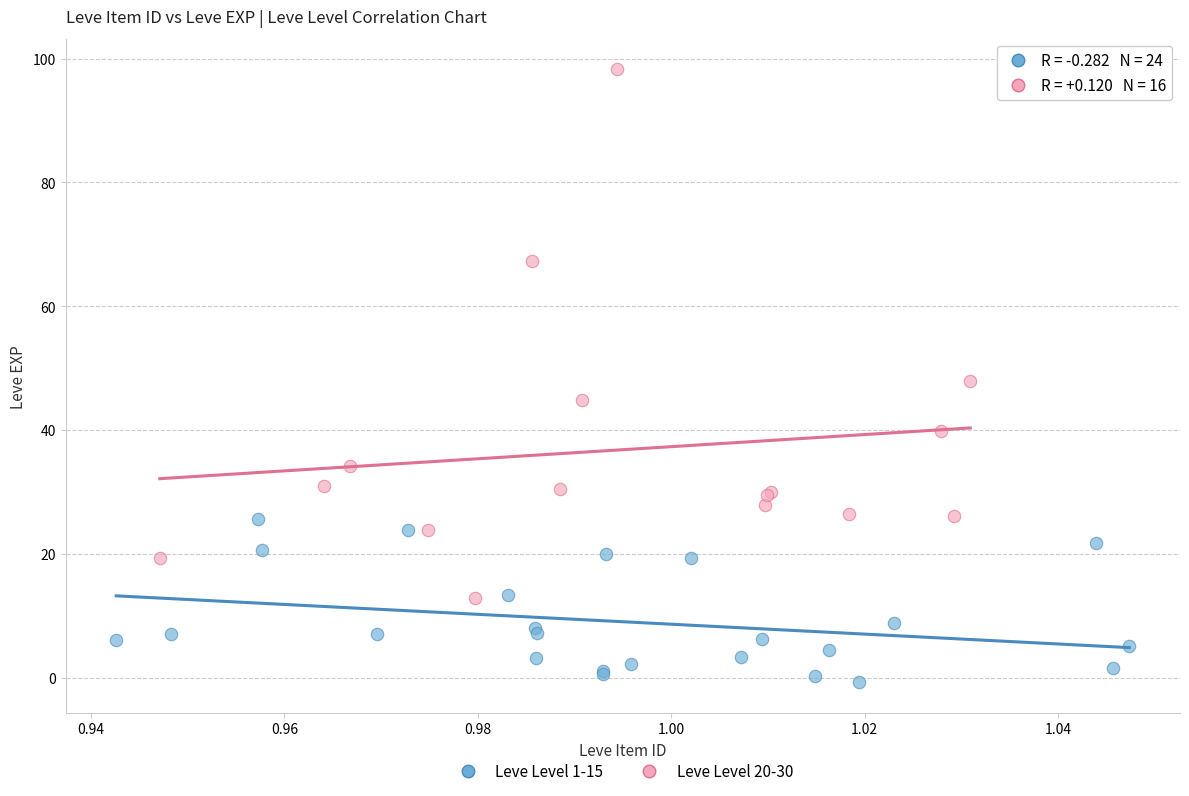

Which series reaches the maximum Y coordinate?

Leve Level 20-30